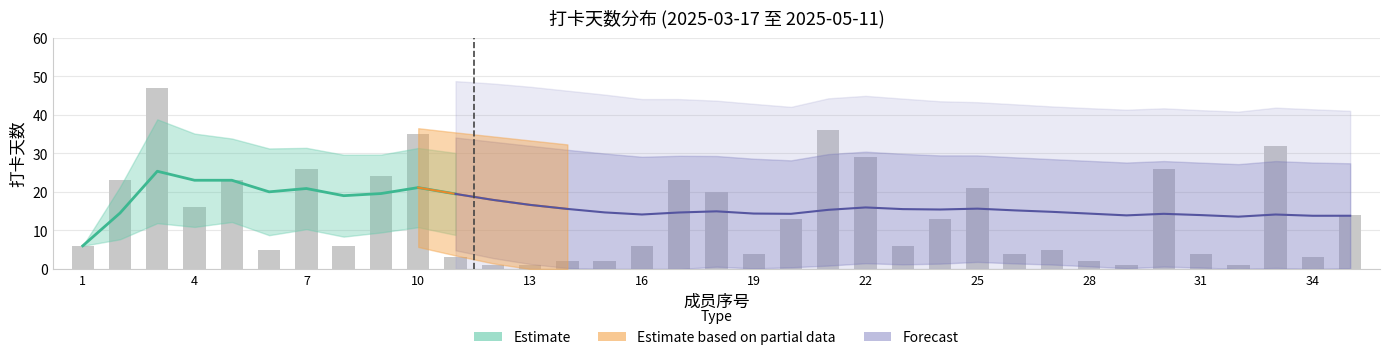

How many categories are shown in the chart?

35